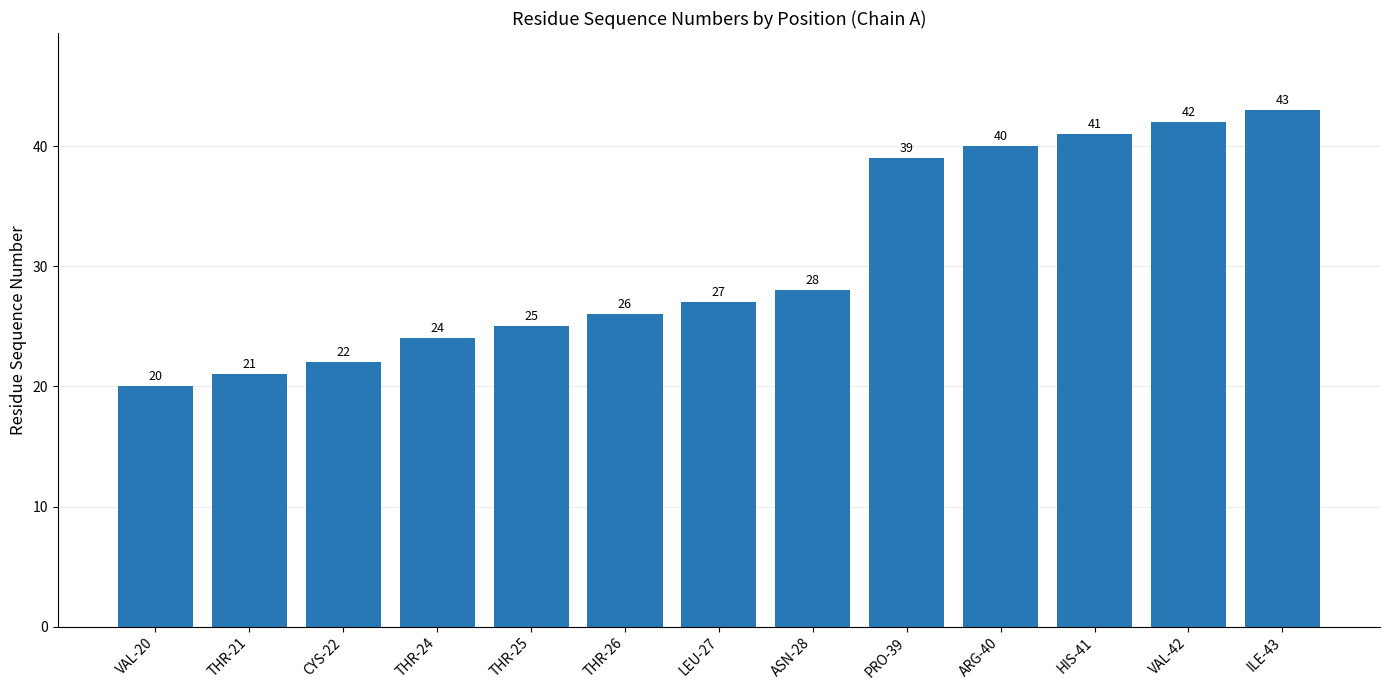

How many bars are there in total?

13